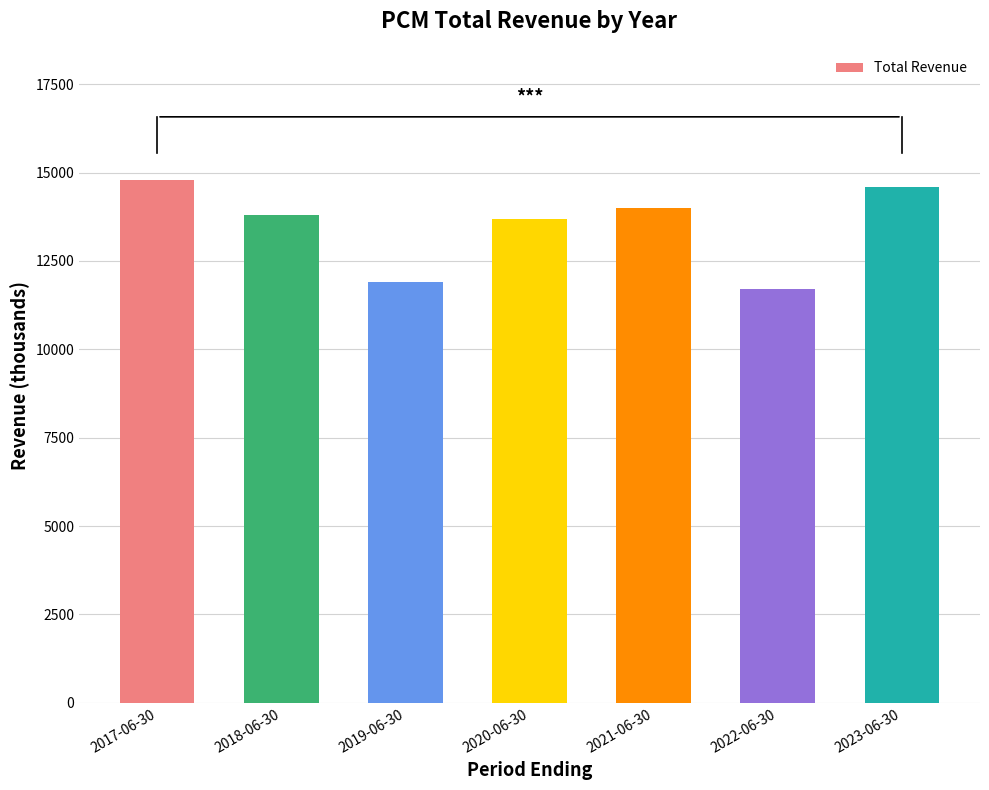

Read the value at 2023-06-30, to the nearest 10.

14600